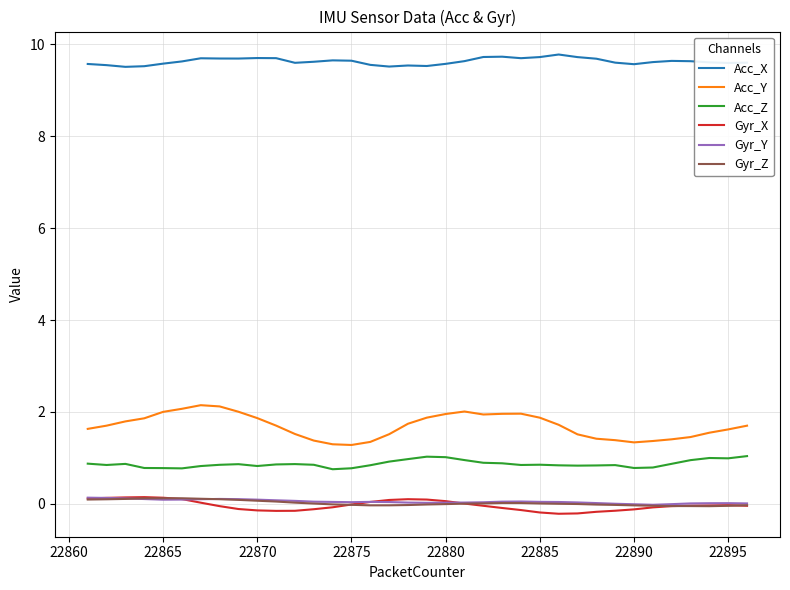

In Acc_Y, how many points are higher than both neighbors (excluding endpoints)?

3